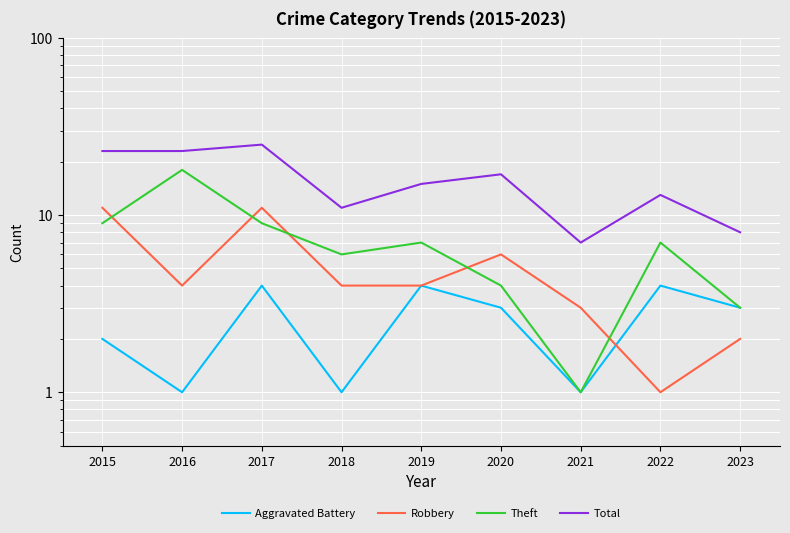

What are all the series names shown in the legend?

Aggravated Battery, Robbery, Theft, Total